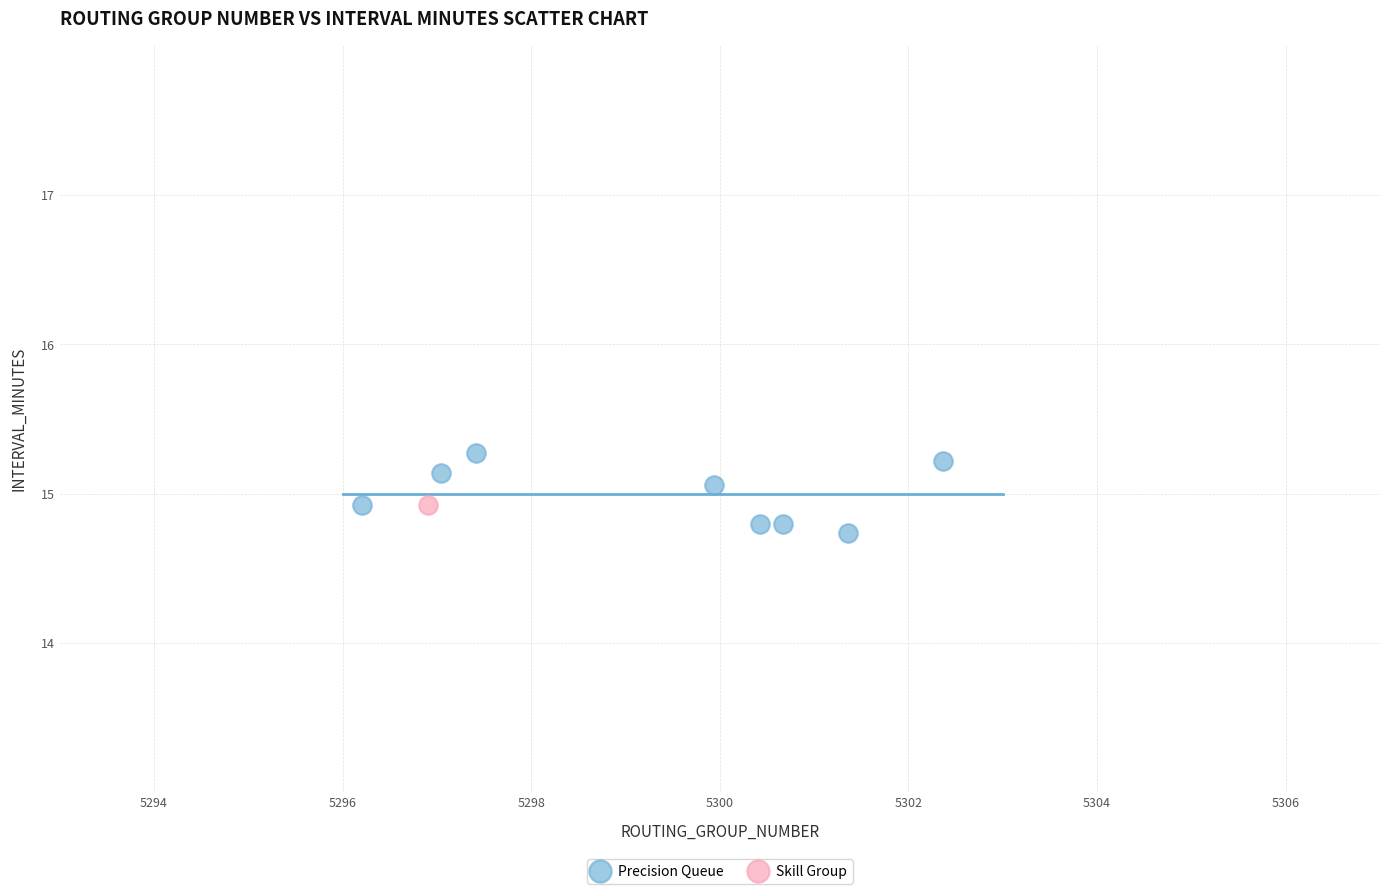

What are all the series names shown in the legend?

Precision Queue, Skill Group